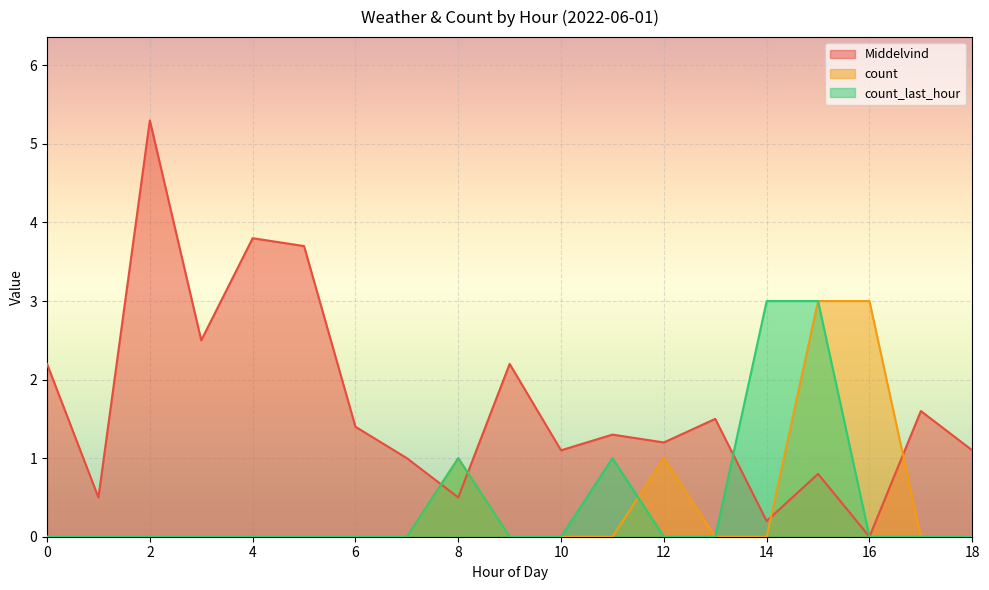

Count the number of categories in the chart.

19